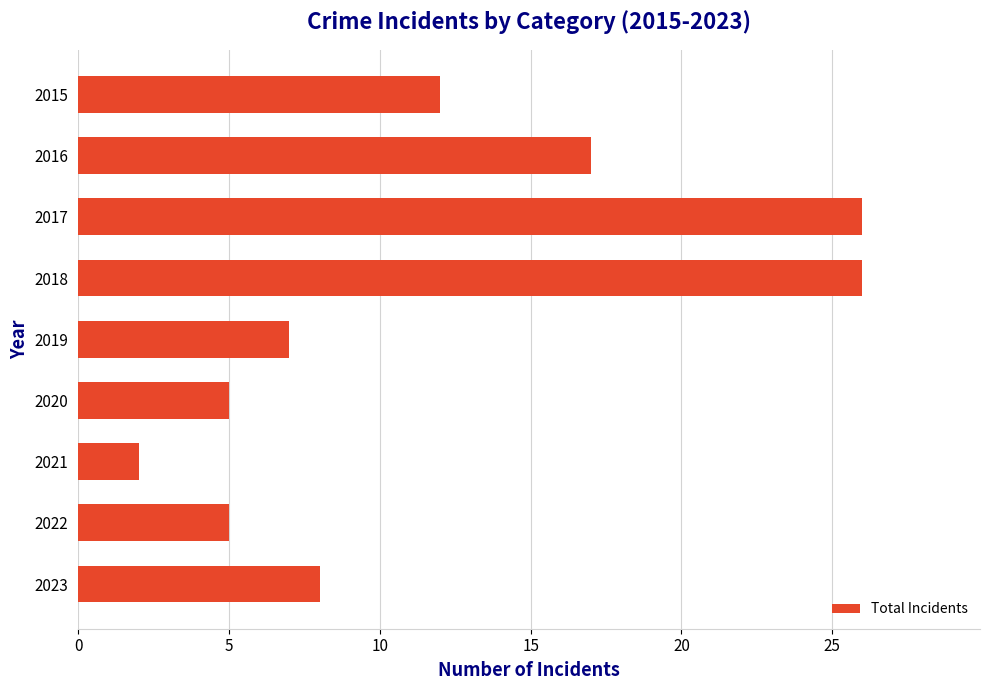

What is the change in value from 2016 to 2019?

-10